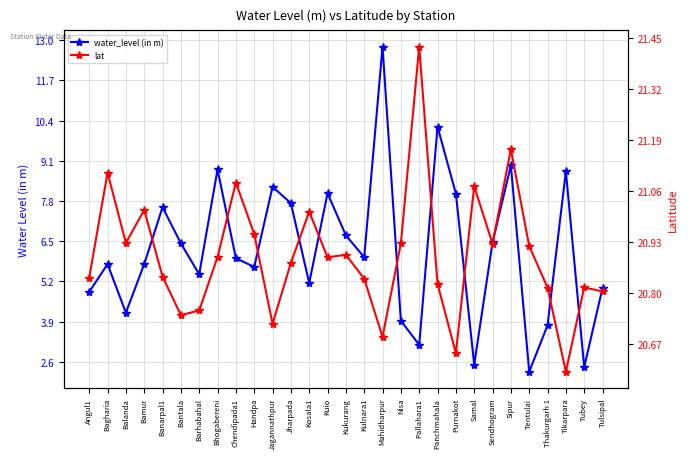

What is the difference between the water_level (in m) values at Tikarpara and Kulnara1?

2.8